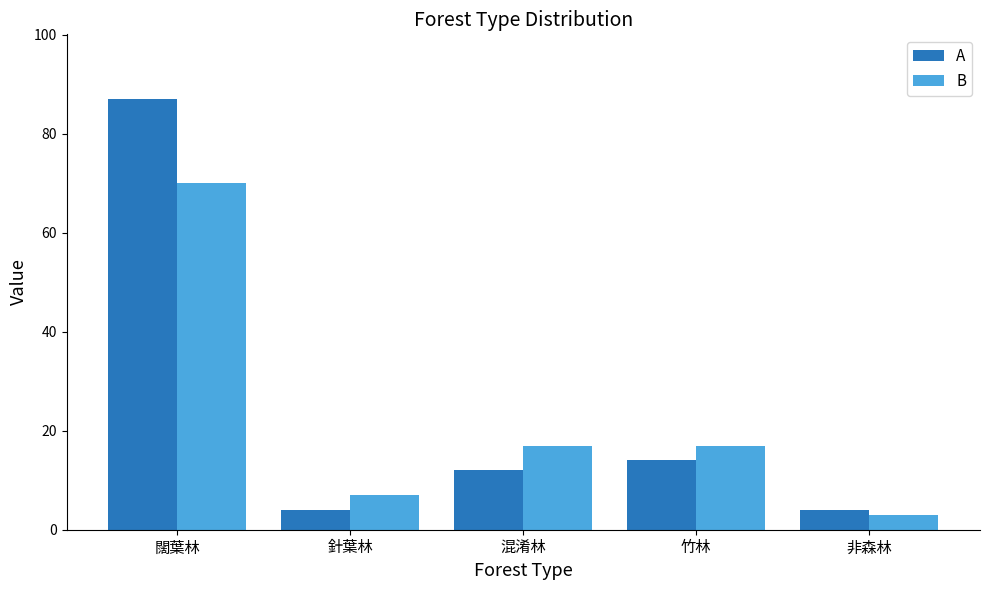

What is the value of the B bar at the 2nd from the left?

7